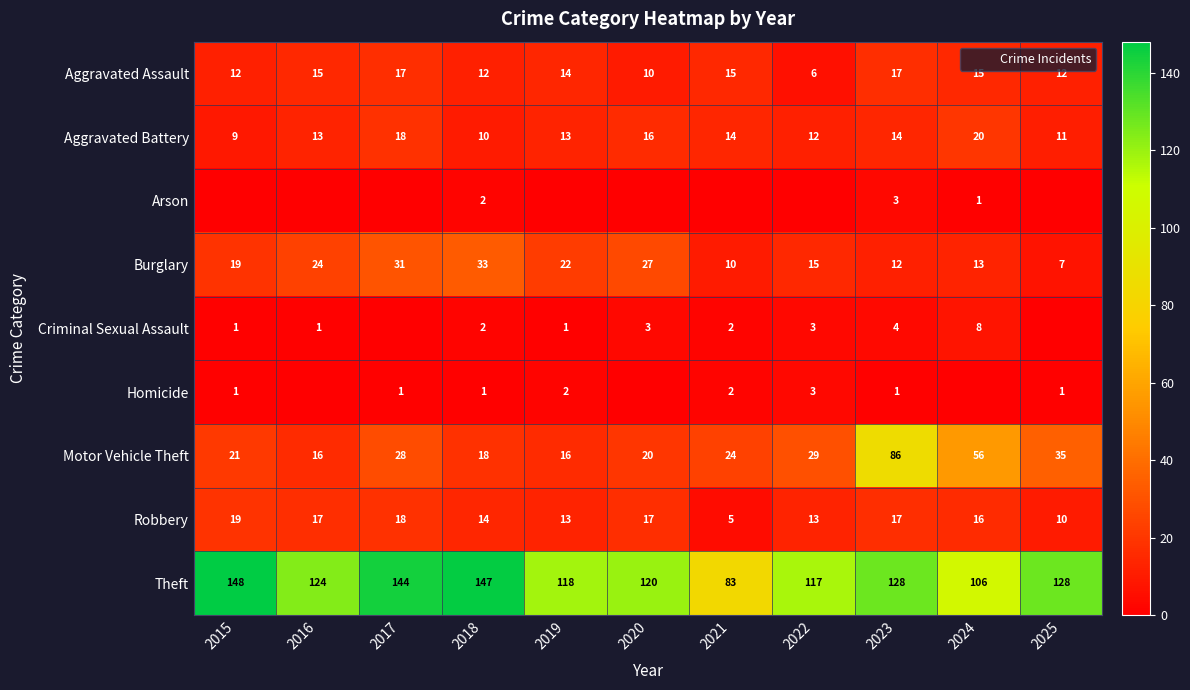

What is the difference between the maximum and minimum values in the Motor Vehicle Theft series?

70